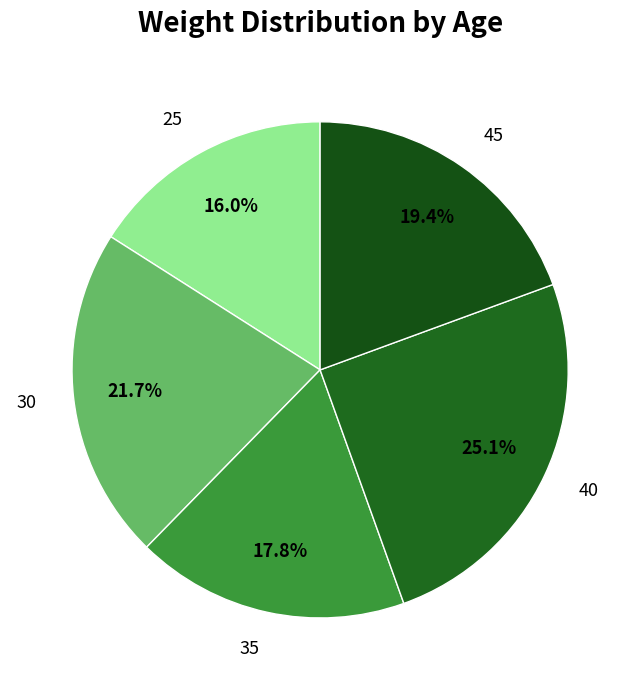

How many segments does this pie chart have?

5